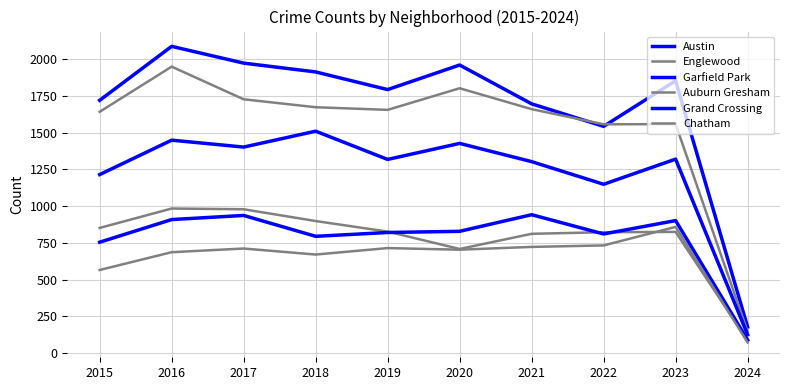

Where does the Chatham series first go above 711?

2019